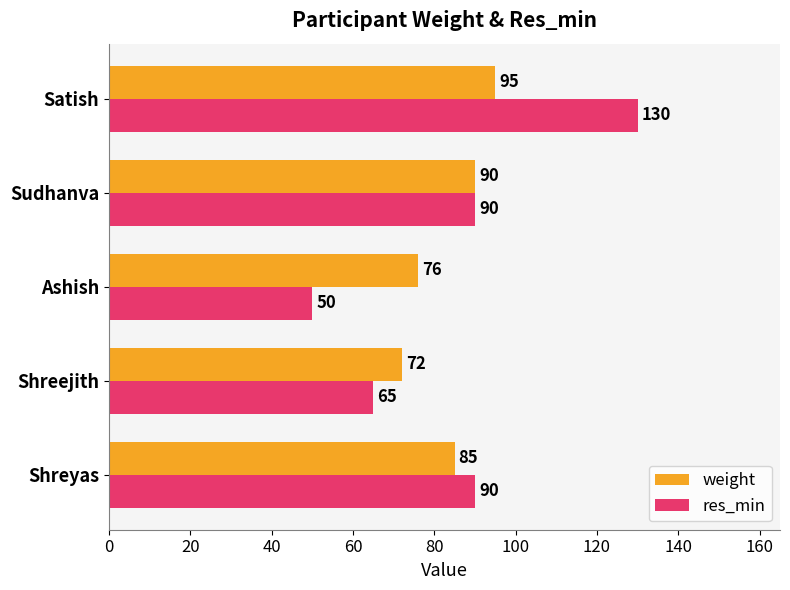

What is the difference between the maximum and minimum values in the weight series?

23